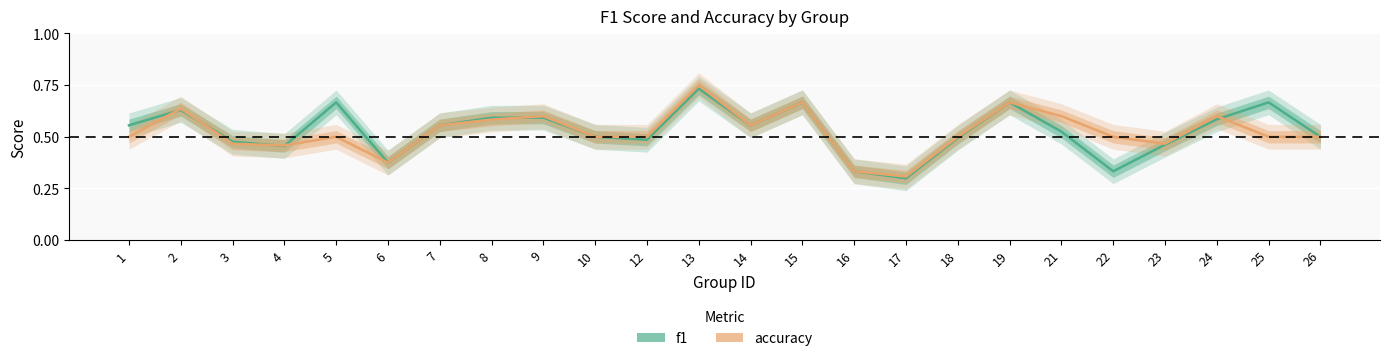

Where is the first local minimum for accuracy?

4